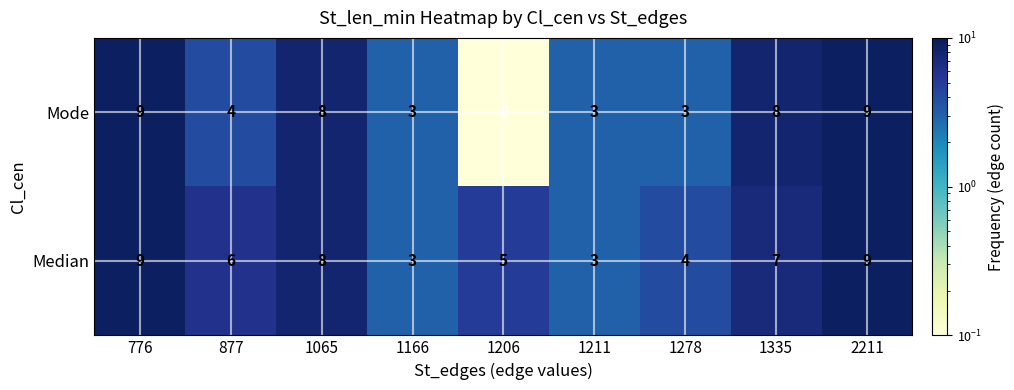

List the series in order of their overall mean, lowest first.

Mode, Median